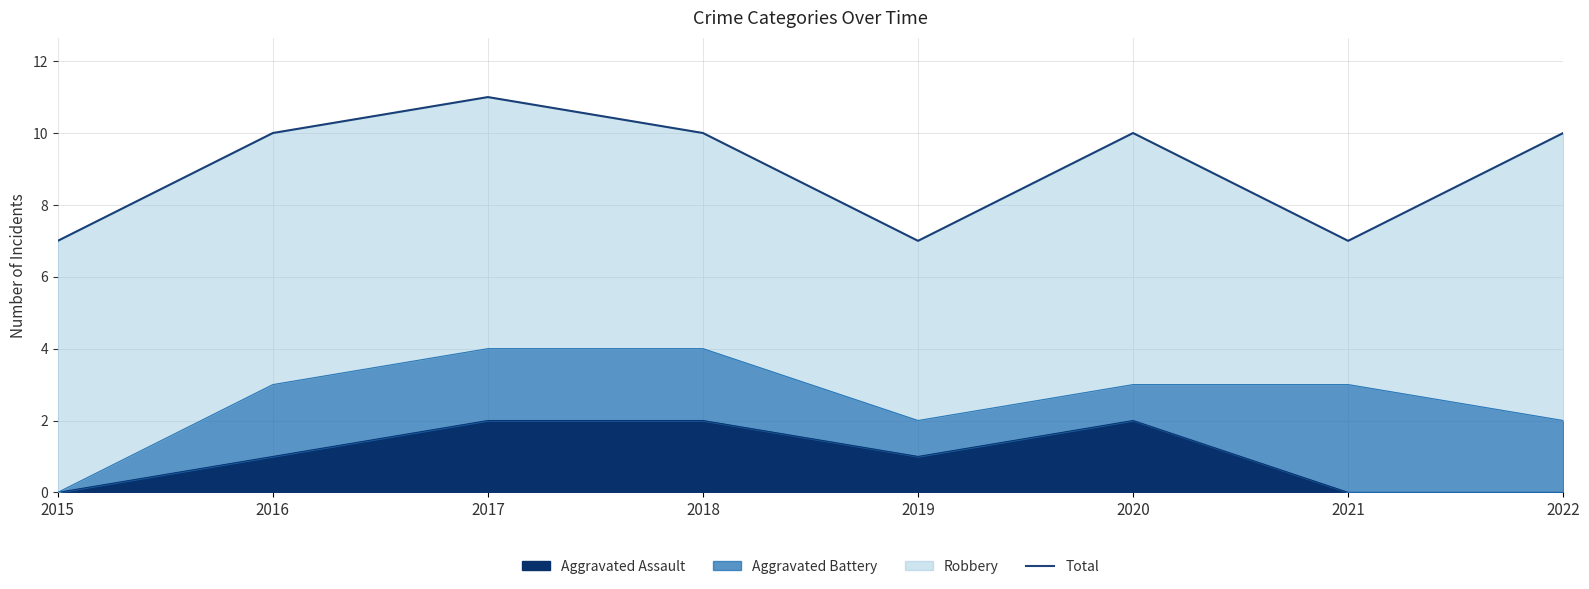

What is the value of the 2nd point from the left?

10